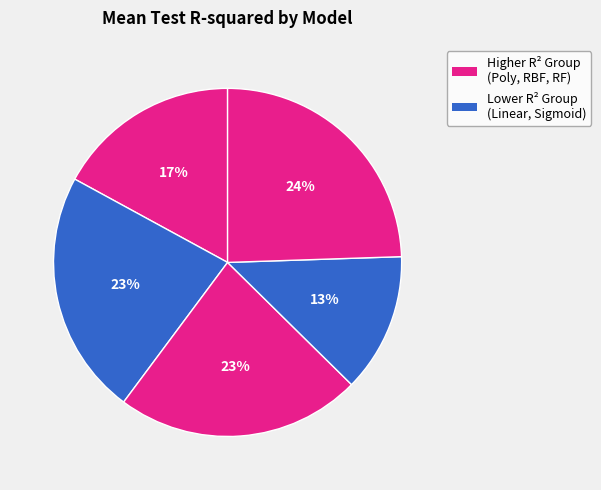

How many slices are in this pie chart?

5